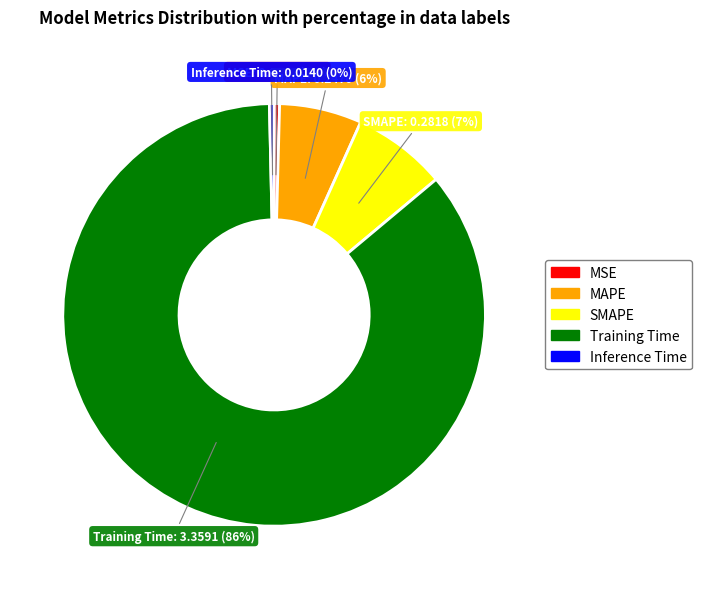

Is it true that Inference Time is 0% of the pie?

True